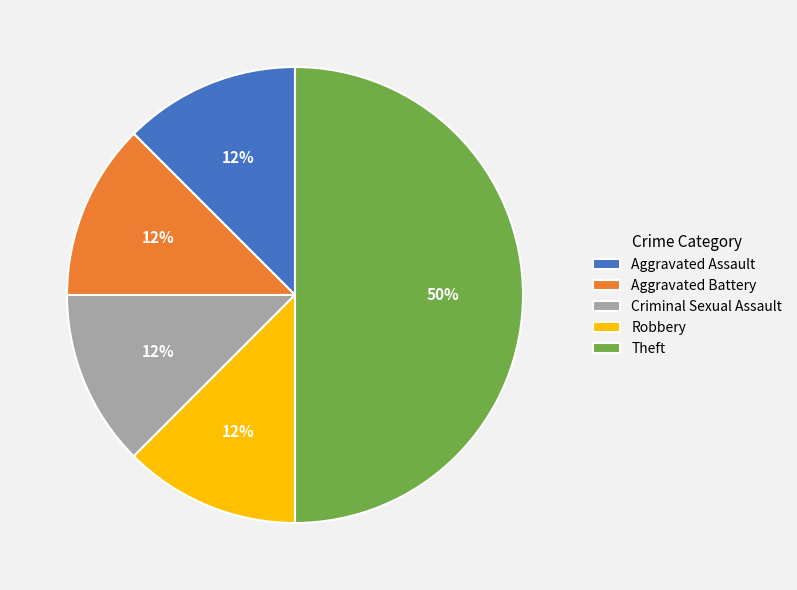

Which category has the biggest portion of the pie?

Theft